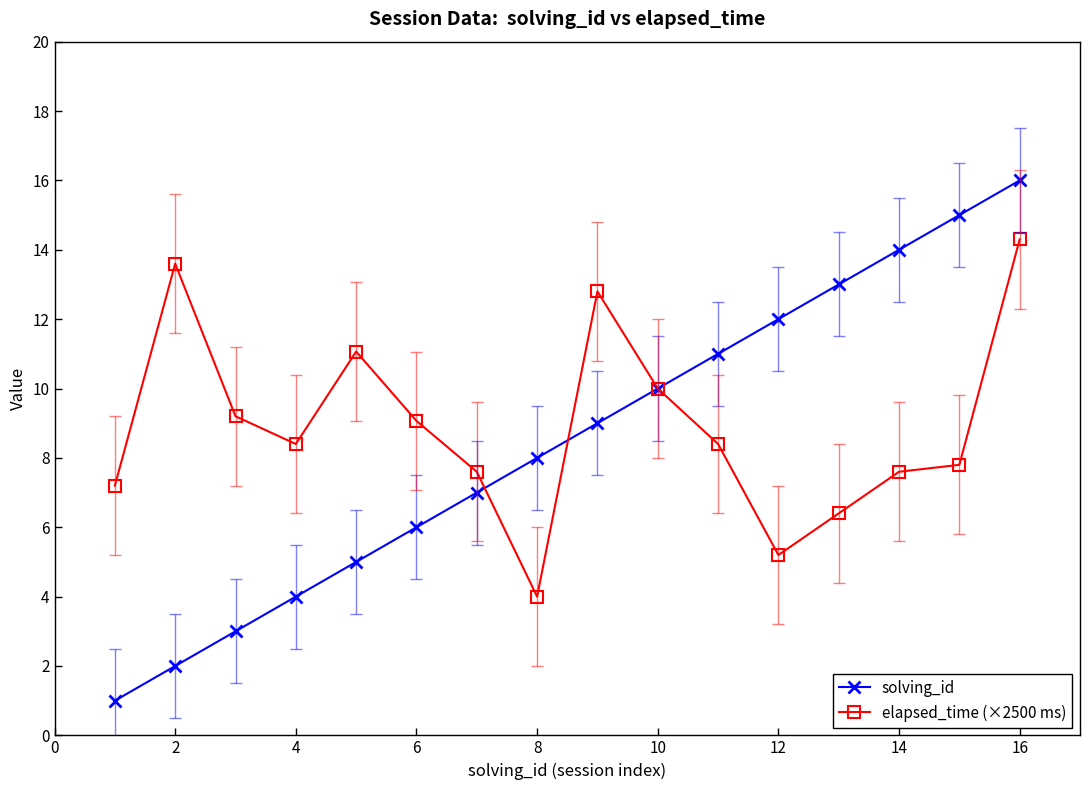

True or false: elapsed_time (×2500 ms) has more than 2 interior local peaks.

True